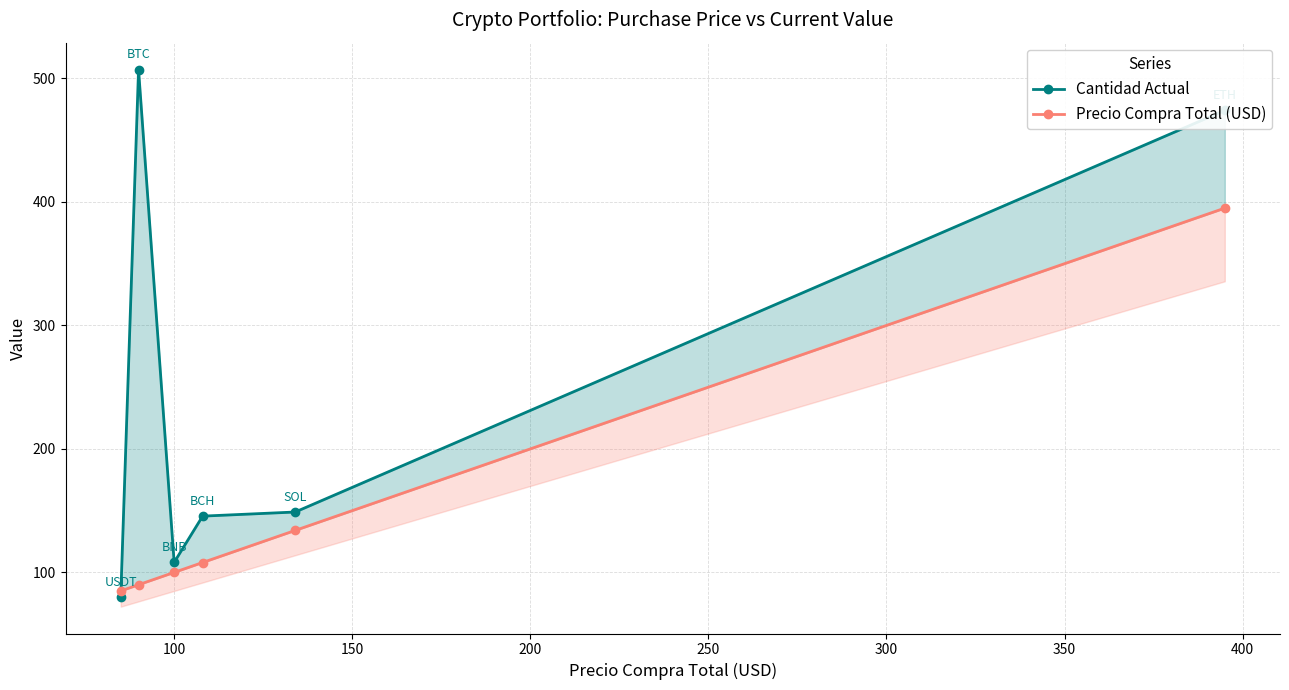

Which series ends up on top after the final intersection of Cantidad Actual and Precio Compra Total (USD)?

Cantidad Actual